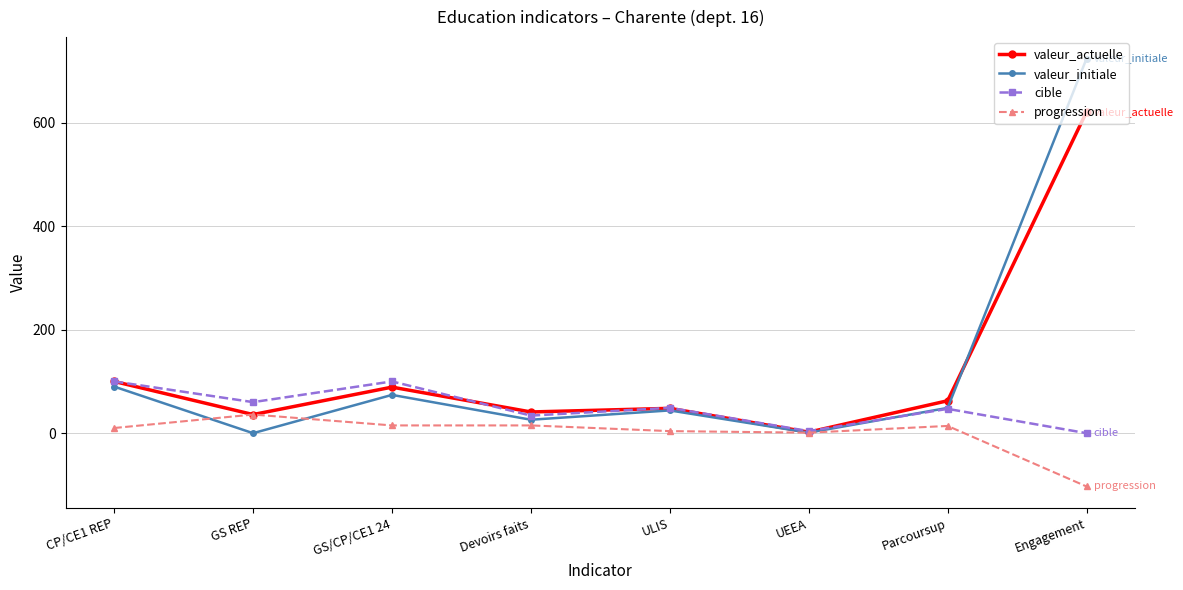

Which category has the lowest value across all series?

Engagement